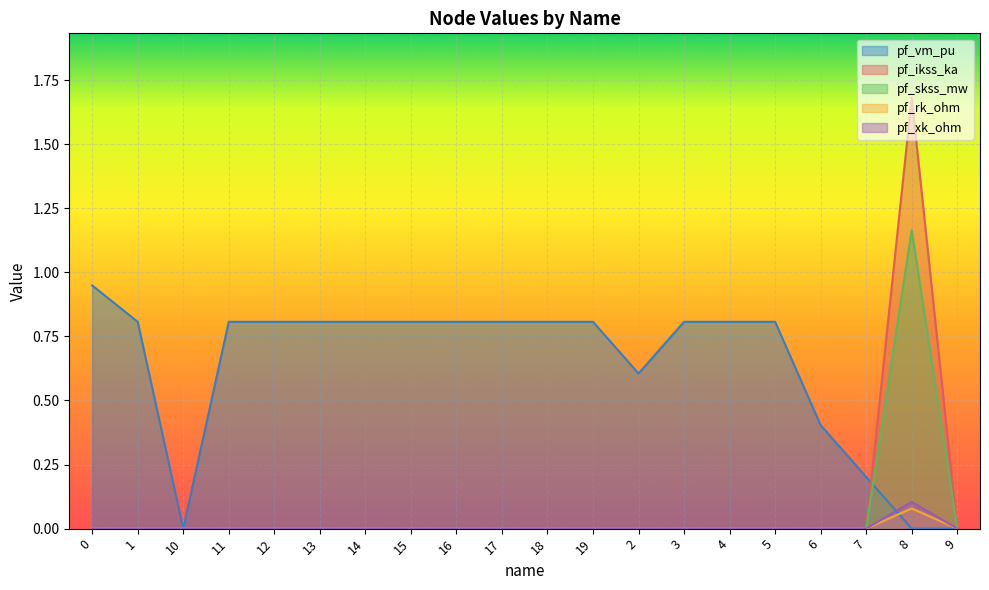

How many pf_xk_ohm values are between 0 and 1?

20